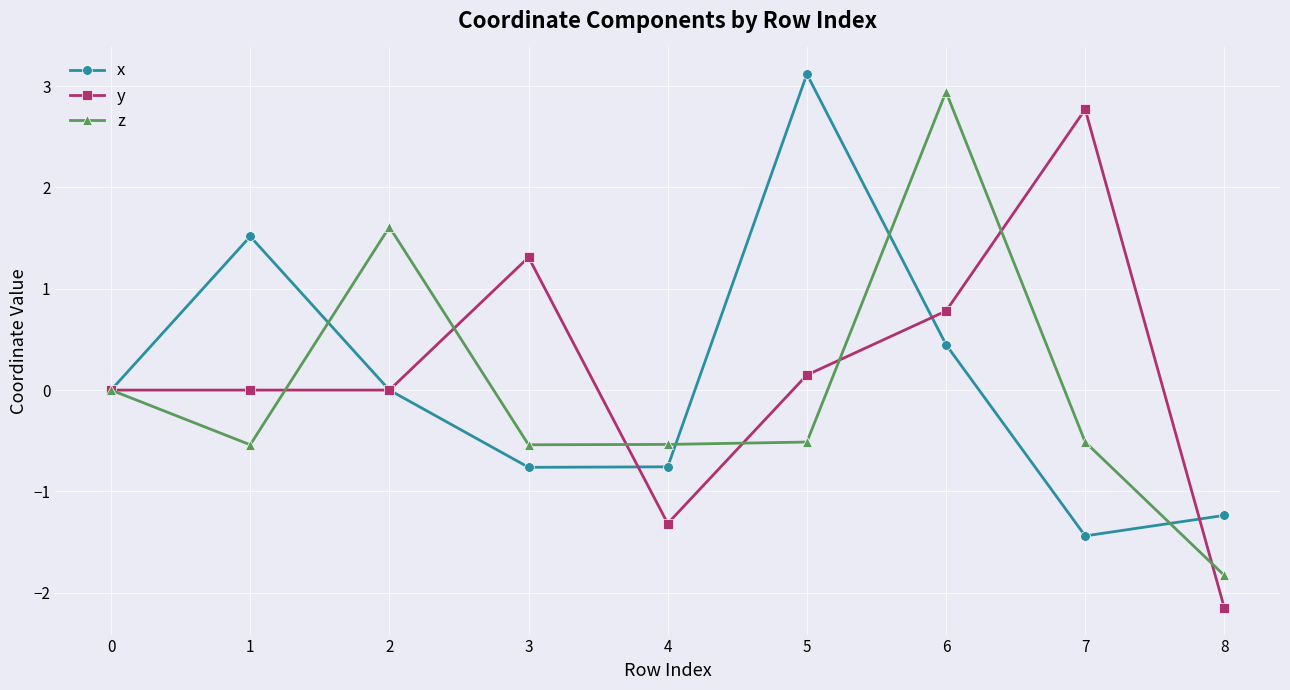

Rank the series at 6 from lowest to highest value.

x, y, z